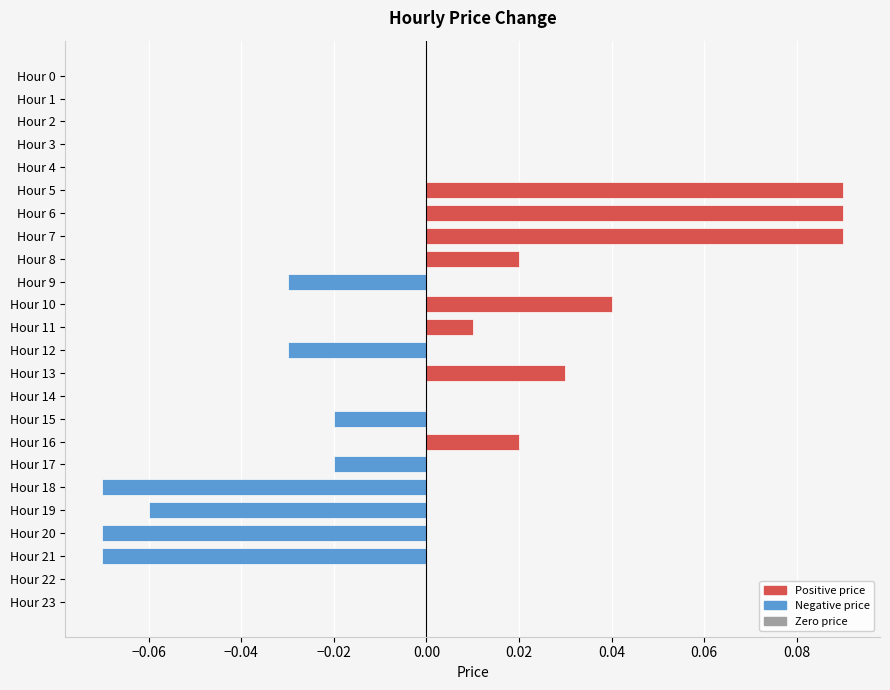

Are the bars horizontal?

Yes